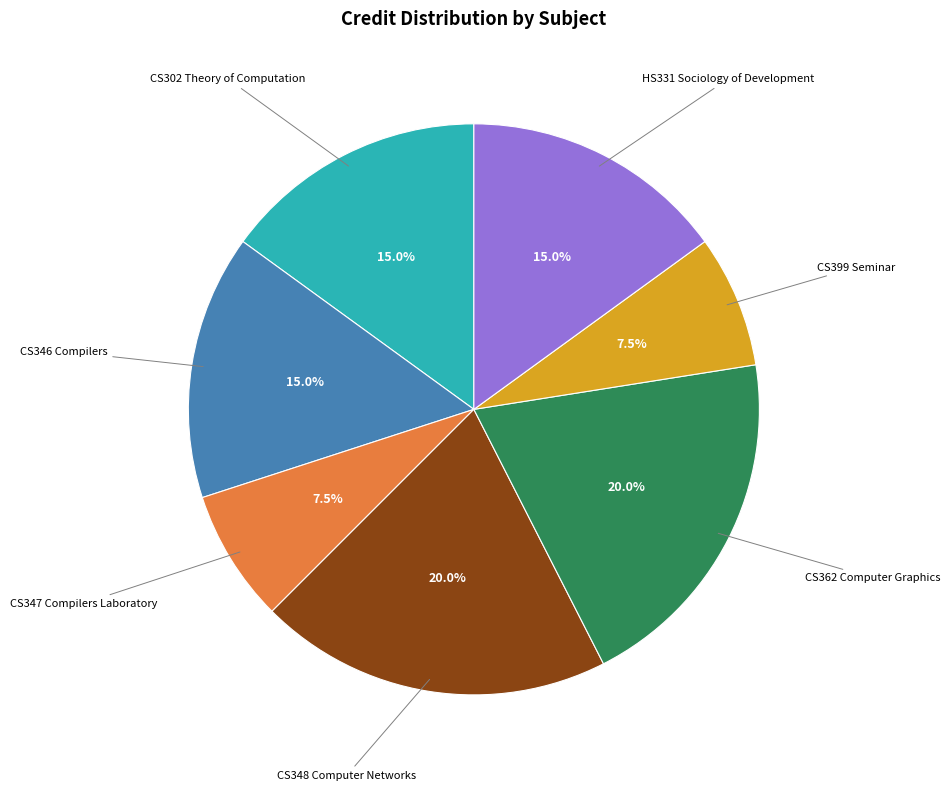

Count the number of slices in the pie.

7